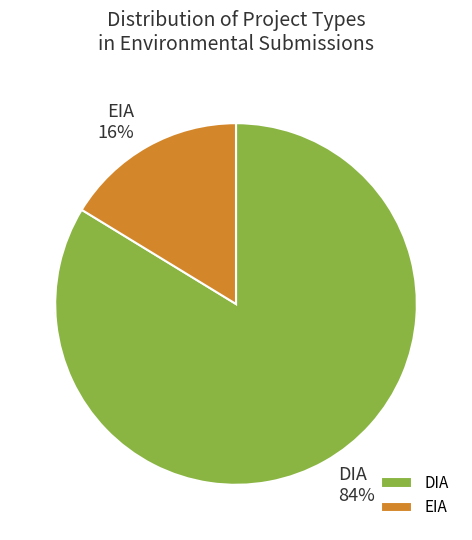

Approximately how many times larger is the value at DIA compared to EIA?

5.1